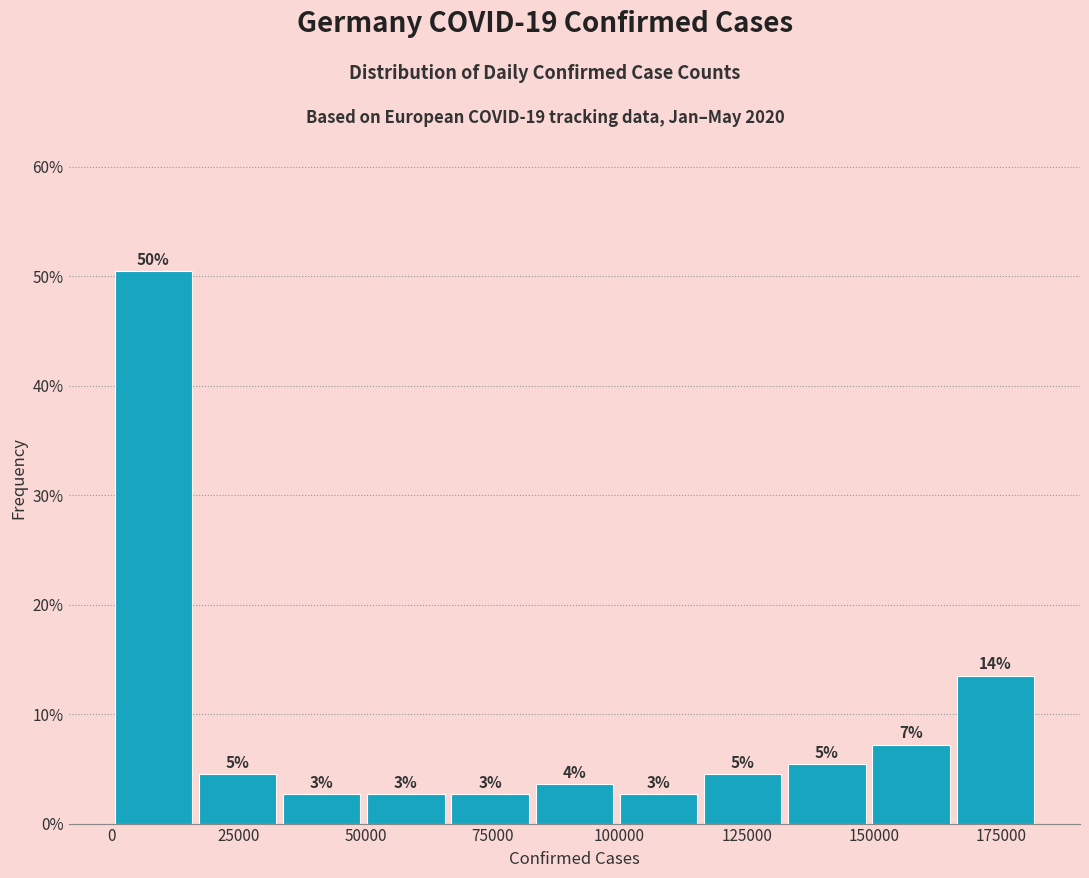

Read against the x-axis, roughly where is the centre of the tallest bar?

10000